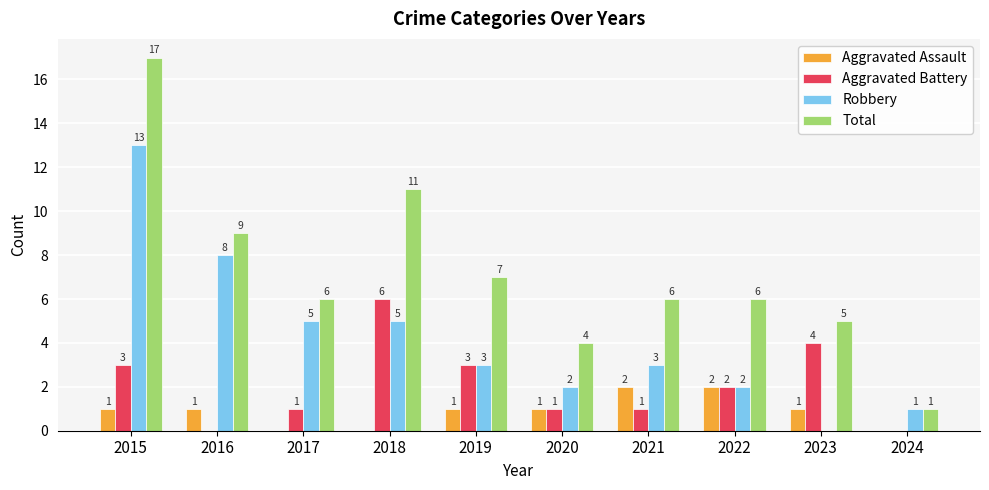

Which series has the largest total across all categories?

Total